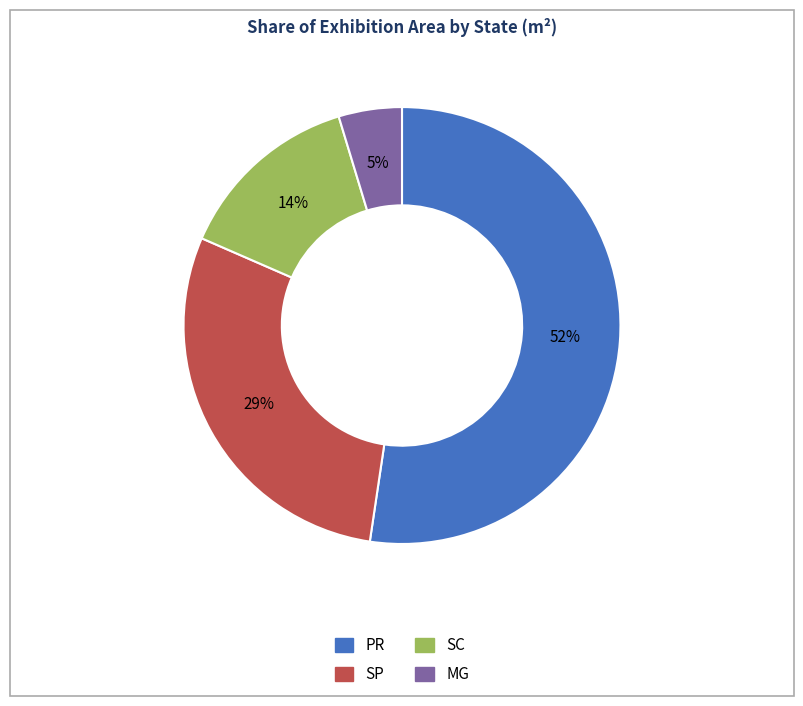

Does any single category account for the majority?

Yes